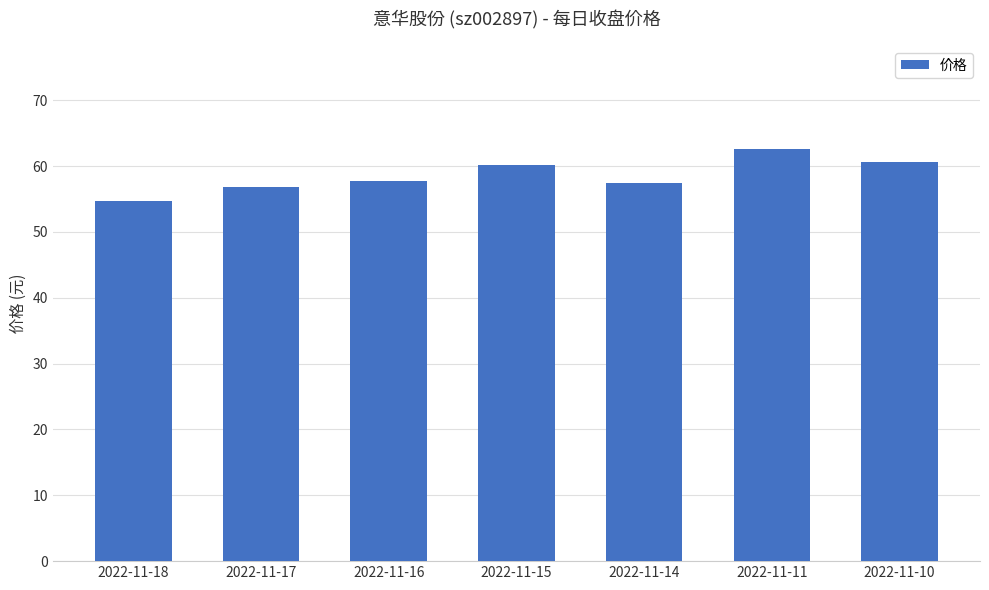

Approximately how many times larger is the value at 2022-11-11 compared to 2022-11-18?

1.1